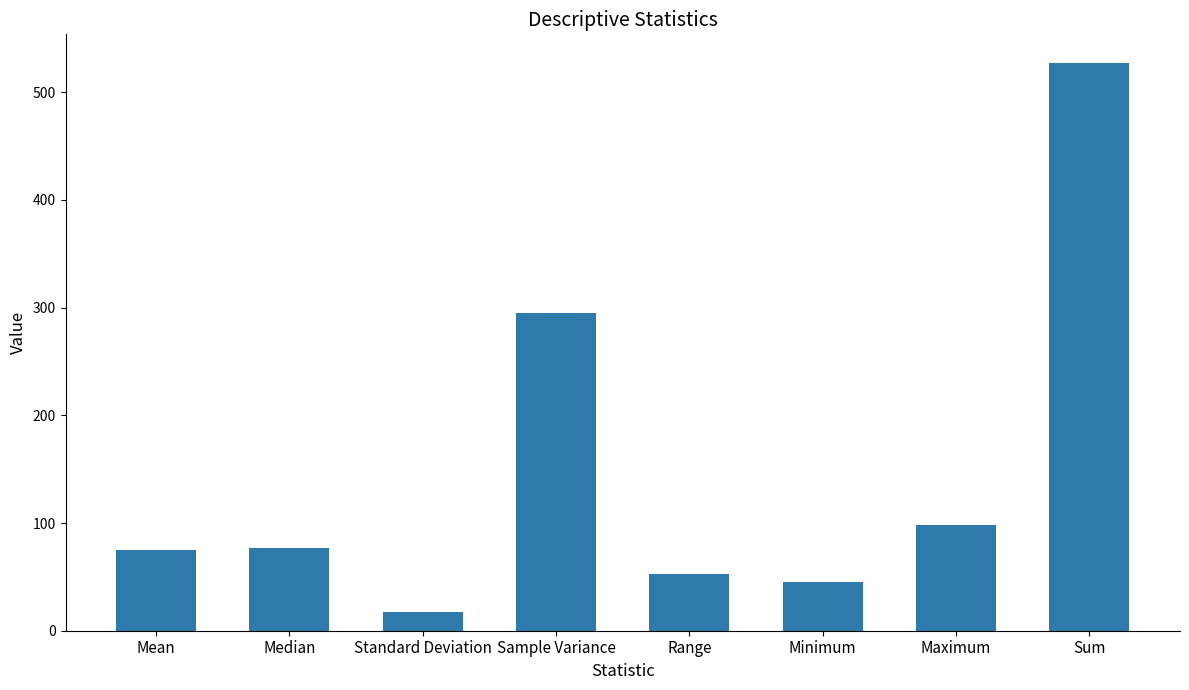

The chart shows a value of 76.7 at Median. True or false?

True